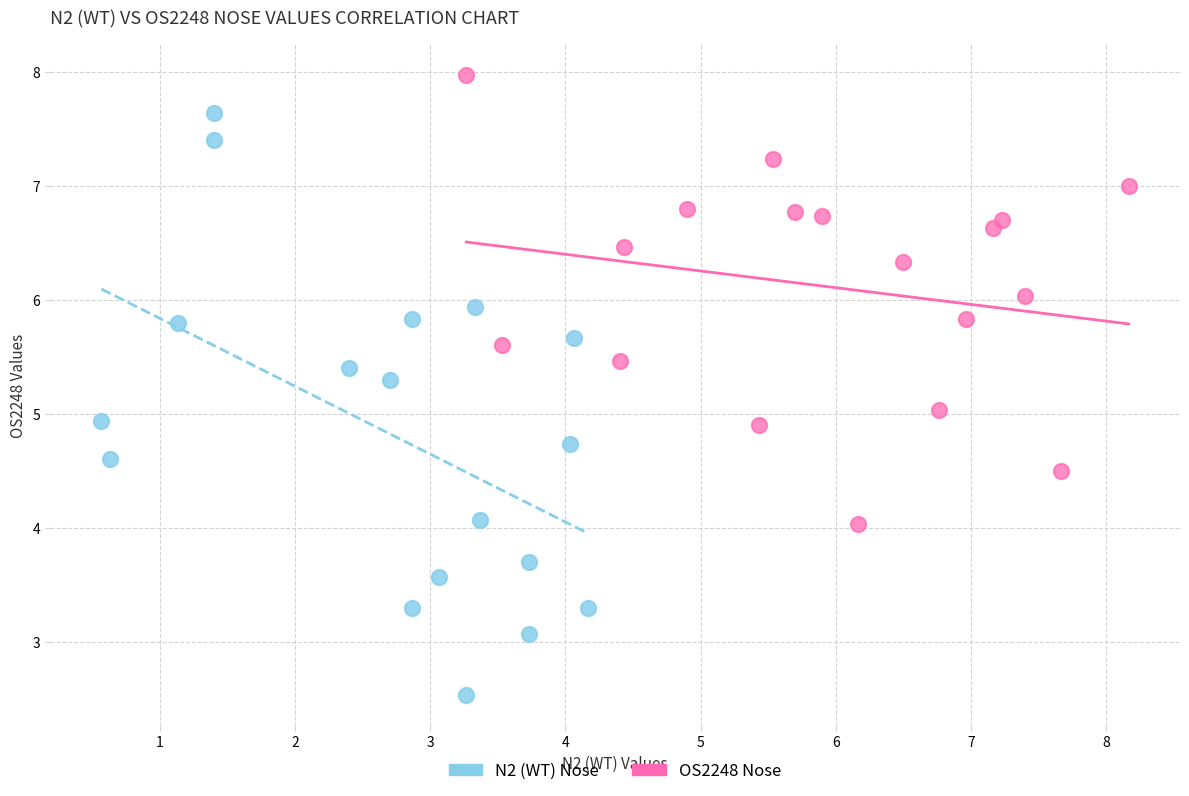

Which series contains the lowest Y value?

N2 (WT) Nose